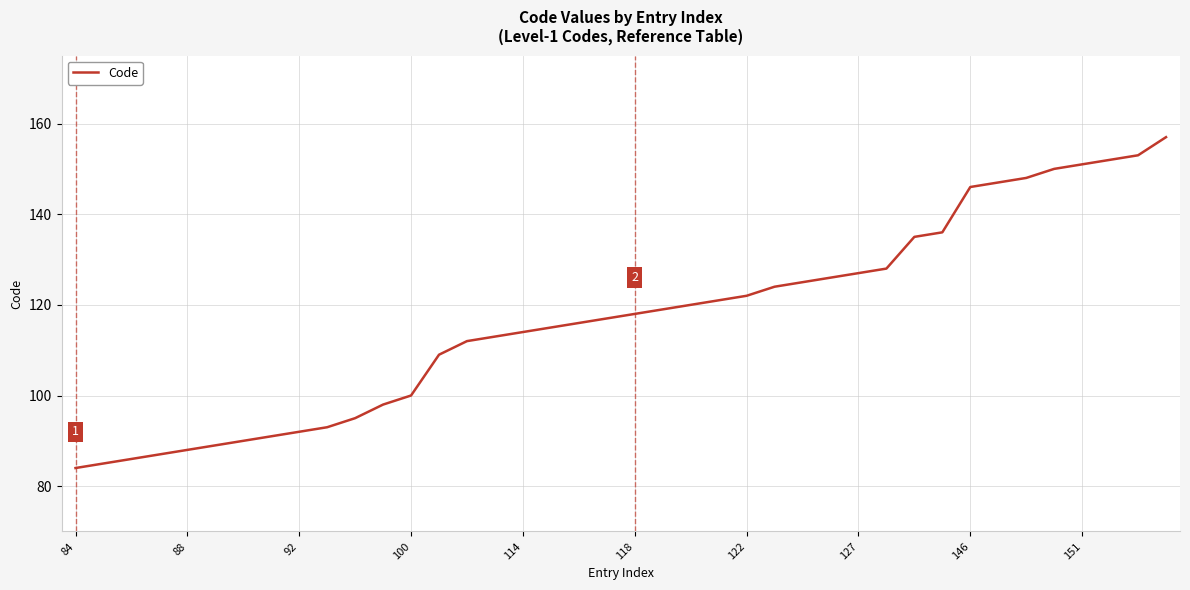

What is the difference between the maximum and minimum values?

73